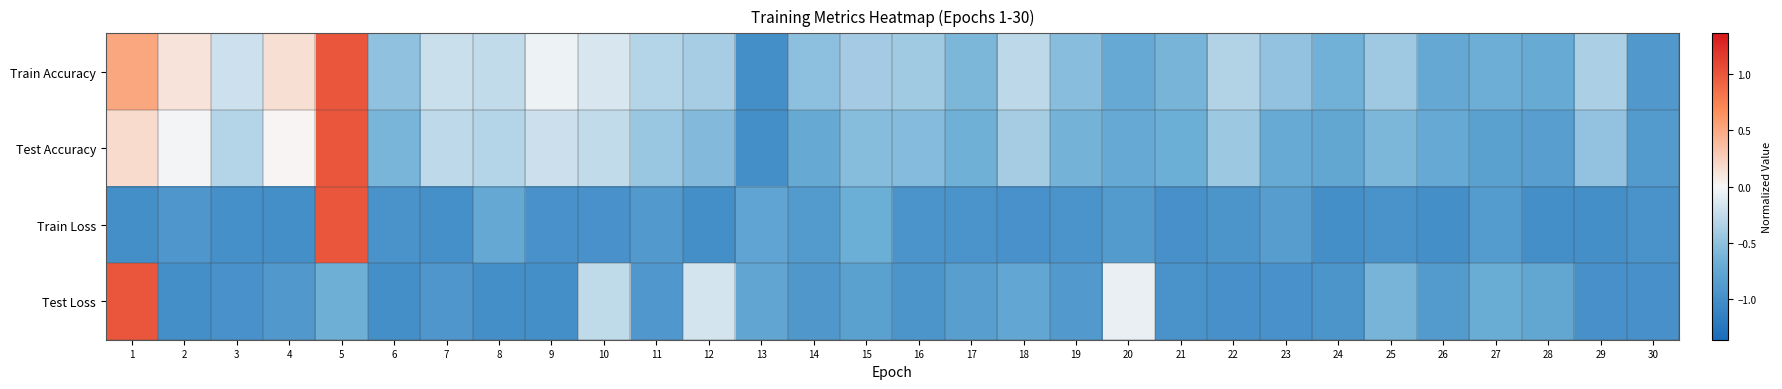

How many categories are shown in the chart?

30